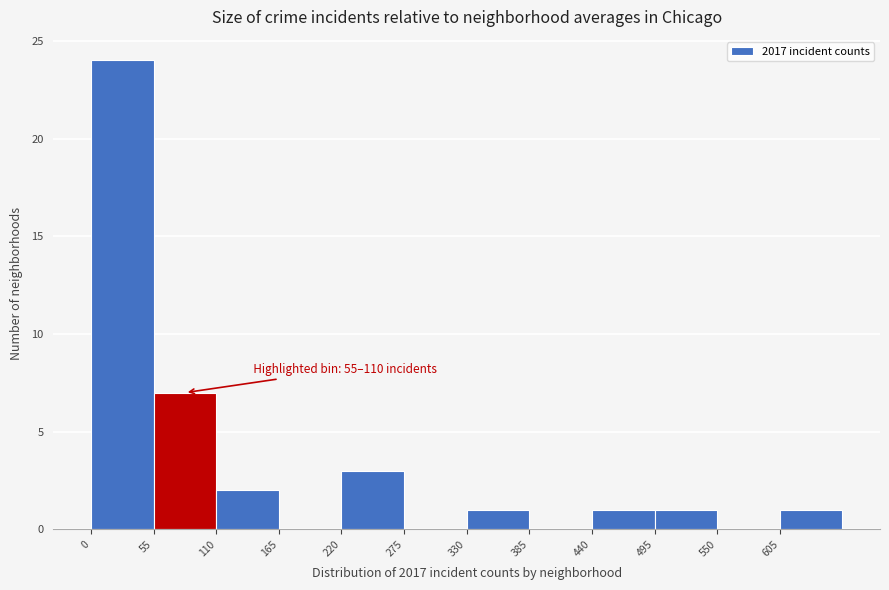

Over which range of the x-axis is the bar tallest?

0 to 55